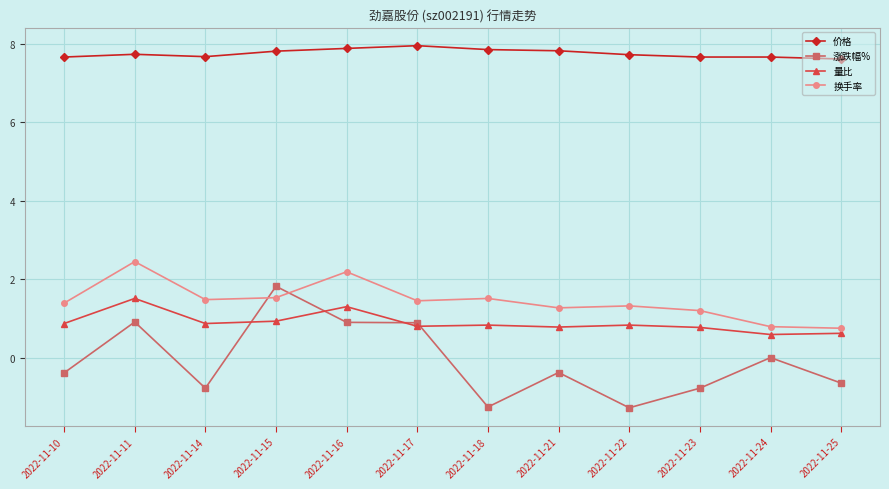

What is the maximum value for 价格?

8.0